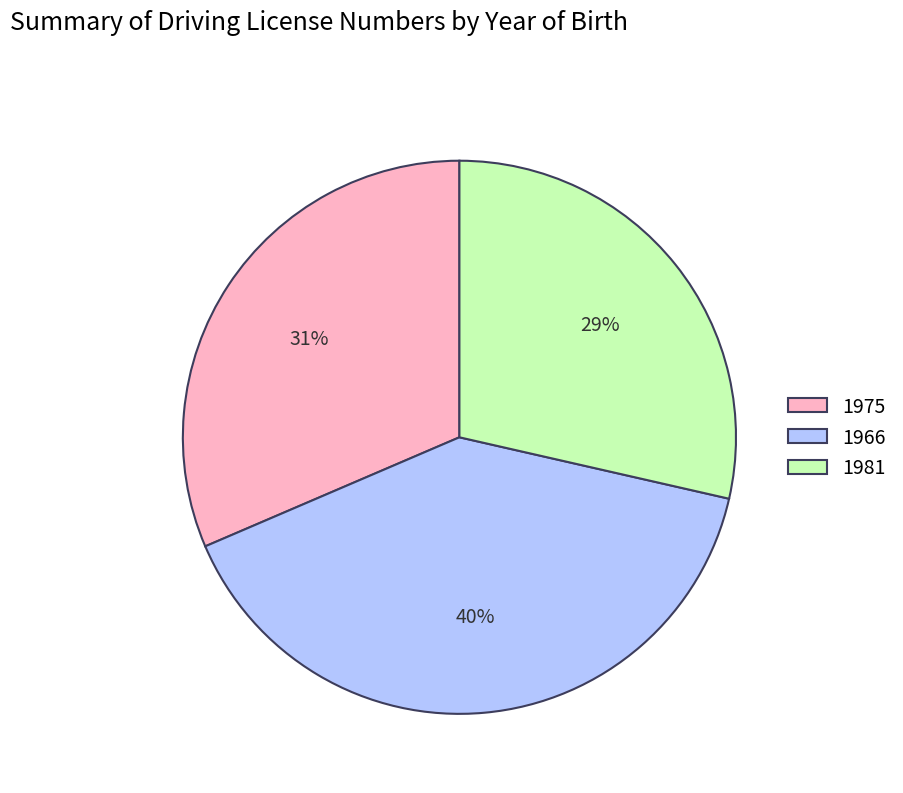

Which slice is the largest?

1966